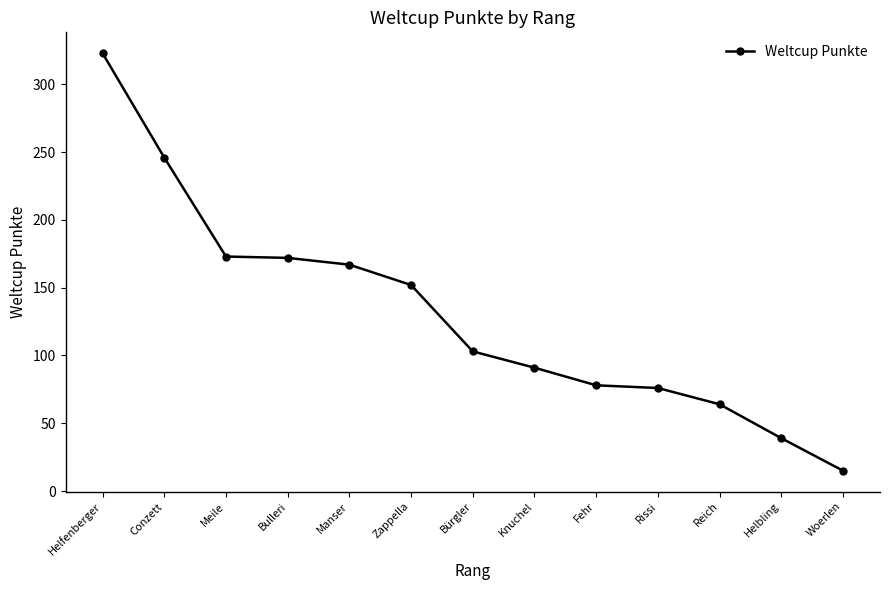

What is the label of the 5th point from the right?

Fehr